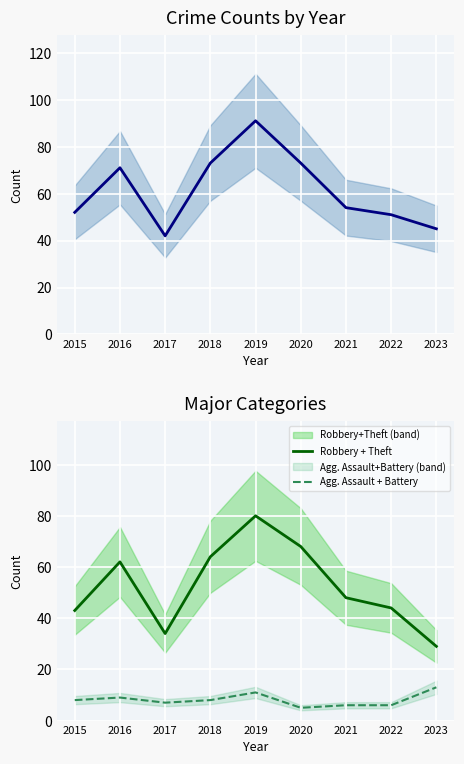

Is the value of Robbery + Theft at 2016 greater than the value of Agg. Assault + Battery at 2022?

Yes